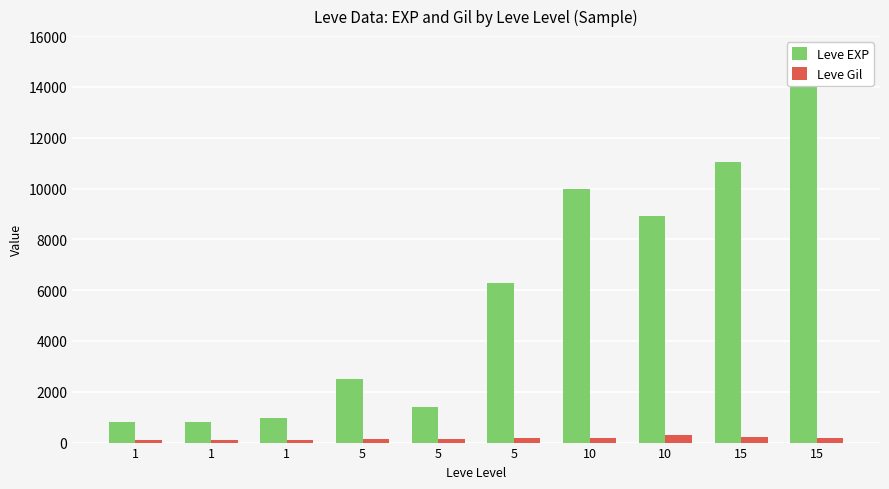

Are the bars grouped side by side (vs. stacked)?

Yes